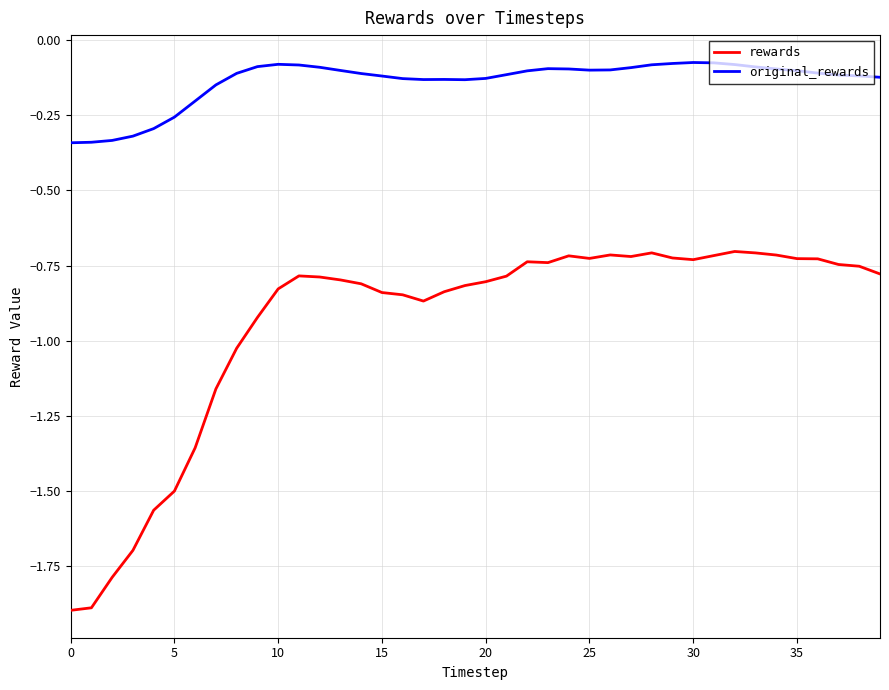

What is the smallest value displayed?

-1.9